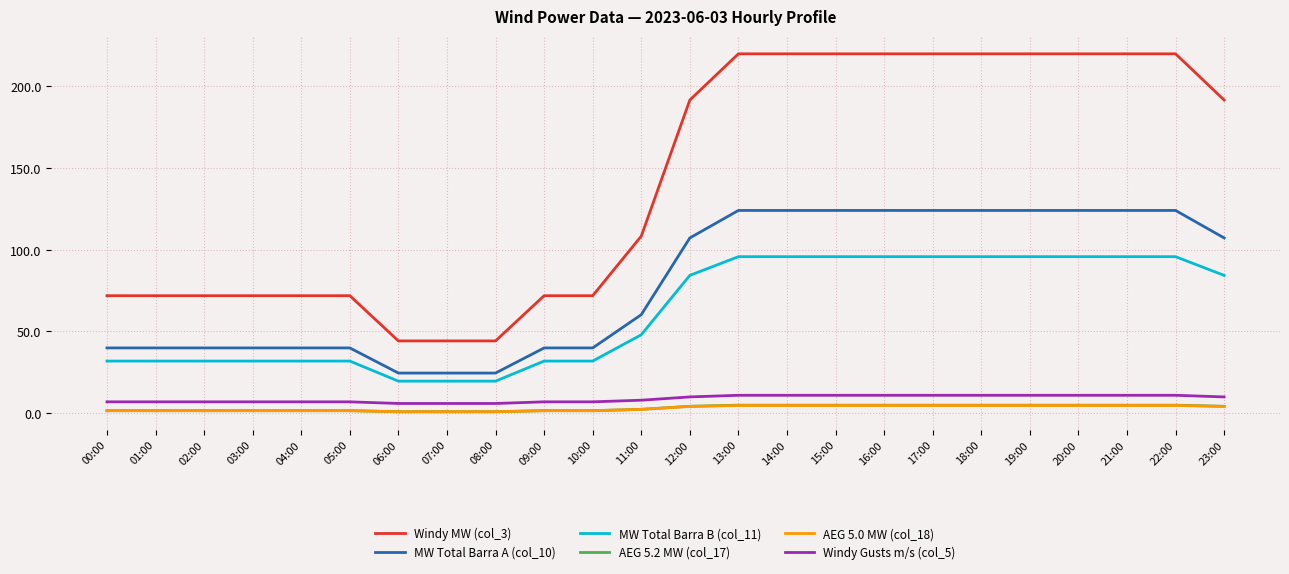

Does the chart have visible grid lines?

Yes